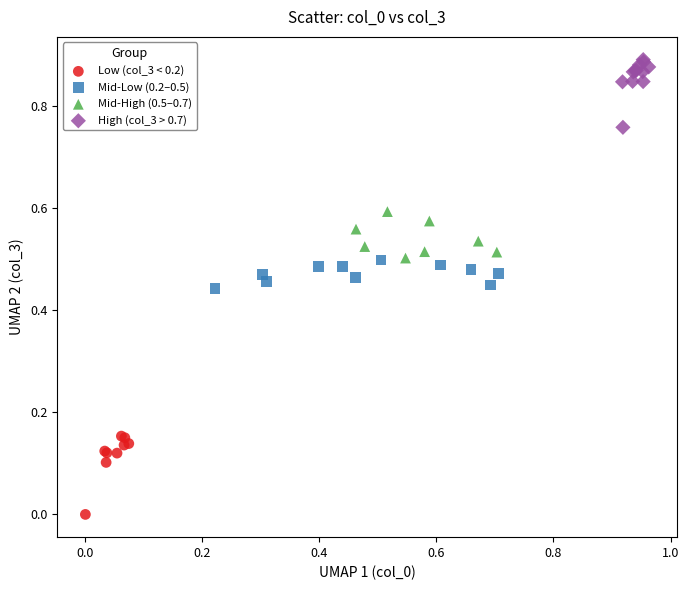

What are all the series names shown in the legend?

Low (col_3 < 0.2), Mid-Low (0.2–0.5), Mid-High (0.5–0.7), High (col_3 > 0.7)